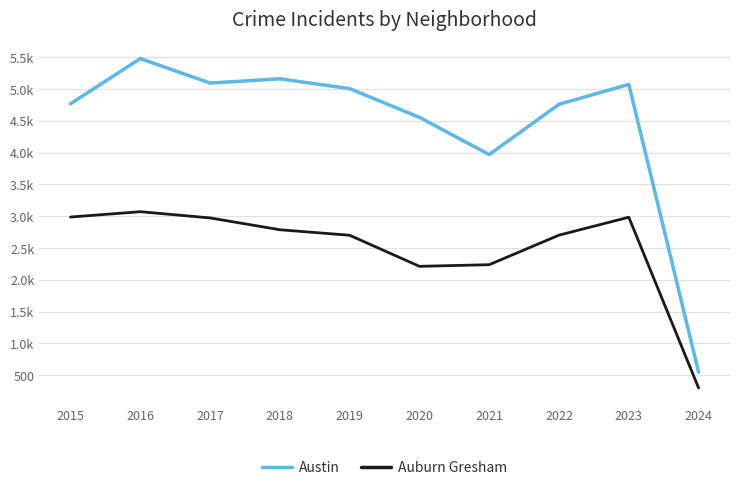

What are all the series names shown in the legend?

Austin, Auburn Gresham